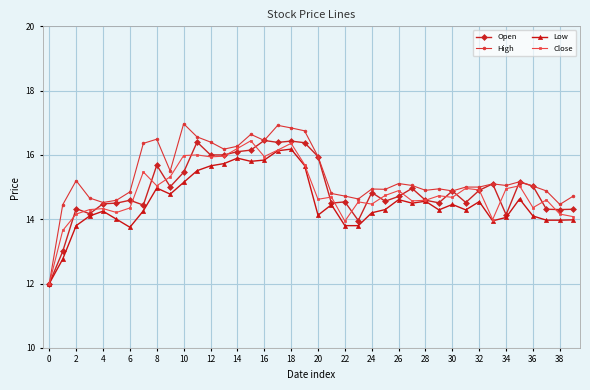

Which series has the largest total across all categories?

High